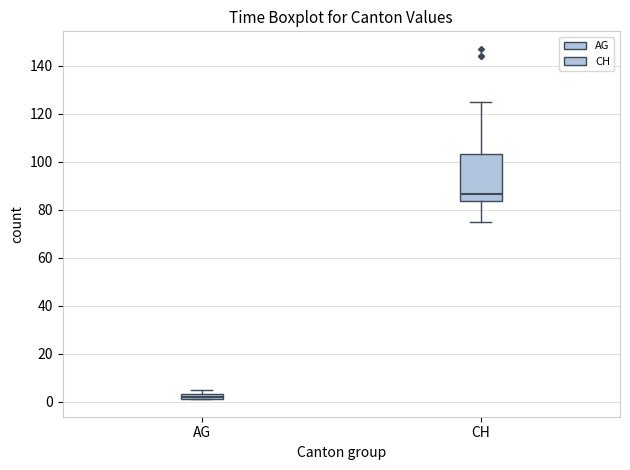

Which box's median line is the lowest?

AG